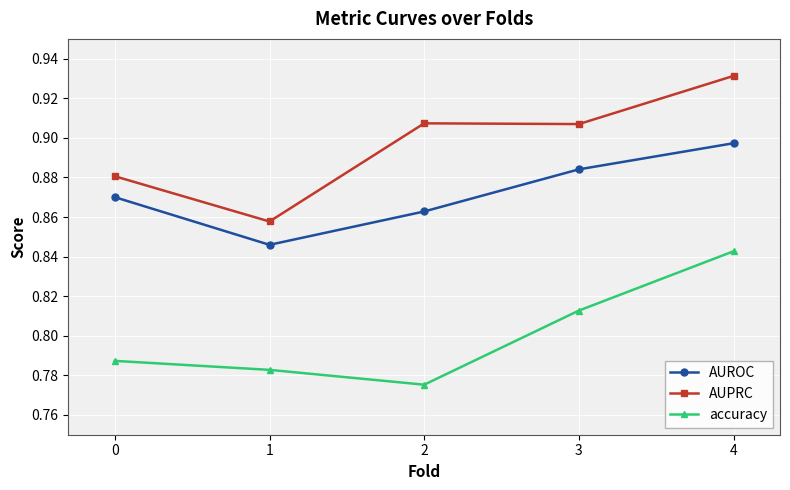

What is the total value across all series at 2?

2.5